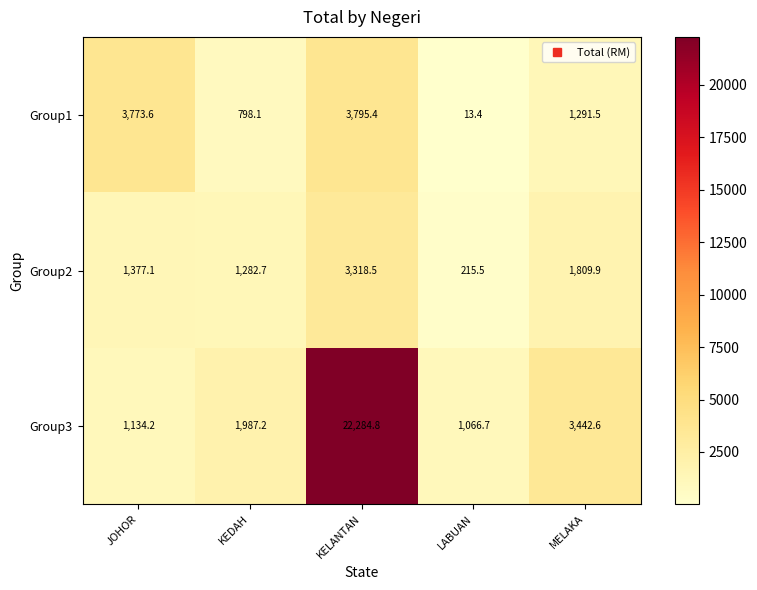

Count the number of categories in the chart.

5